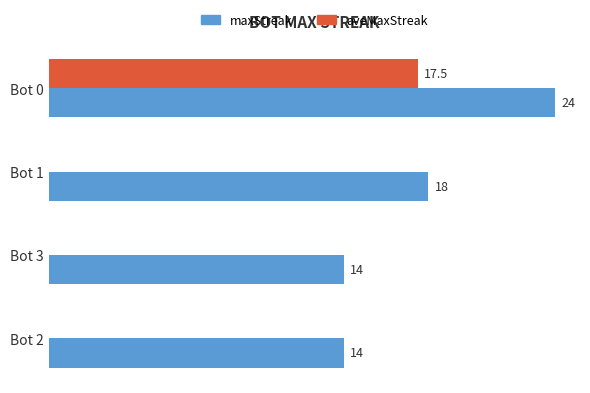

Which category has the highest value in the maxStreak series?

Bot 0